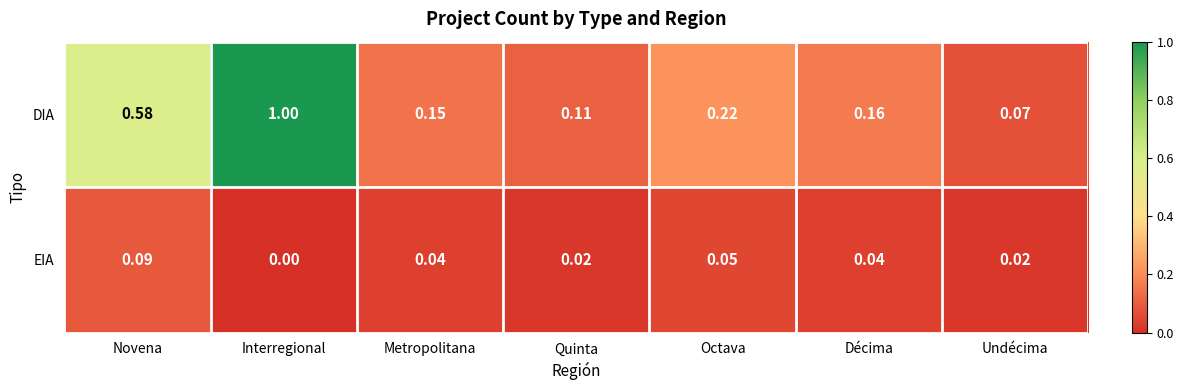

Between Interregional and Octava, which series saw the biggest shift?

DIA